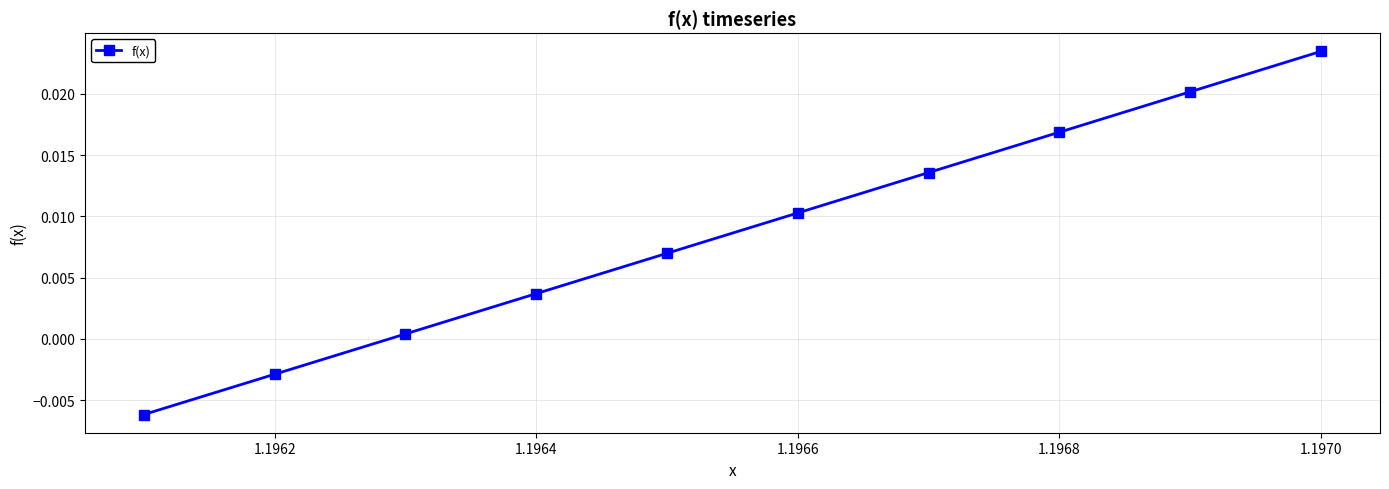

True or false: there are more than 0 points higher than both neighbors.

False